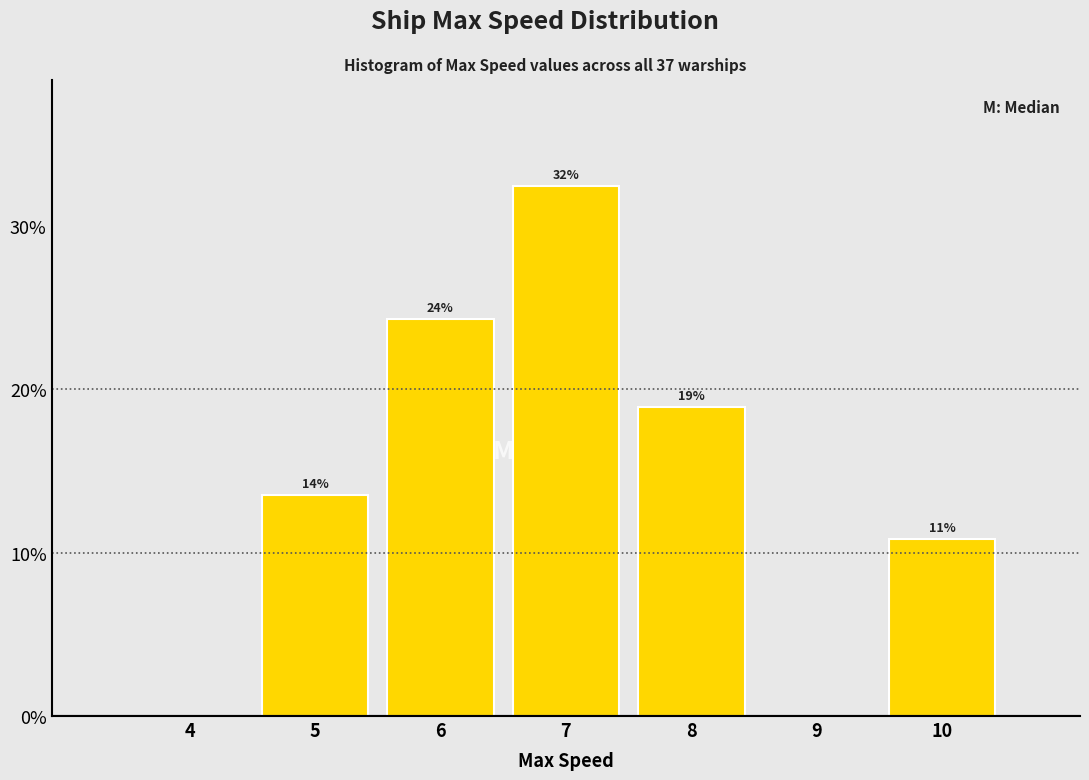

Are the bars horizontal?

No